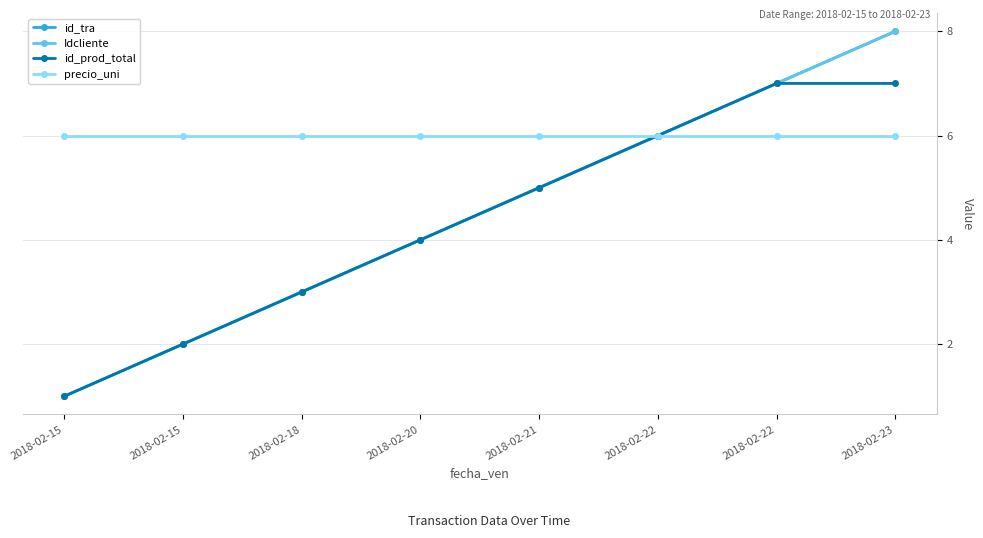

Is it true that precio_uni equals 2 at 2018-02-18?

False